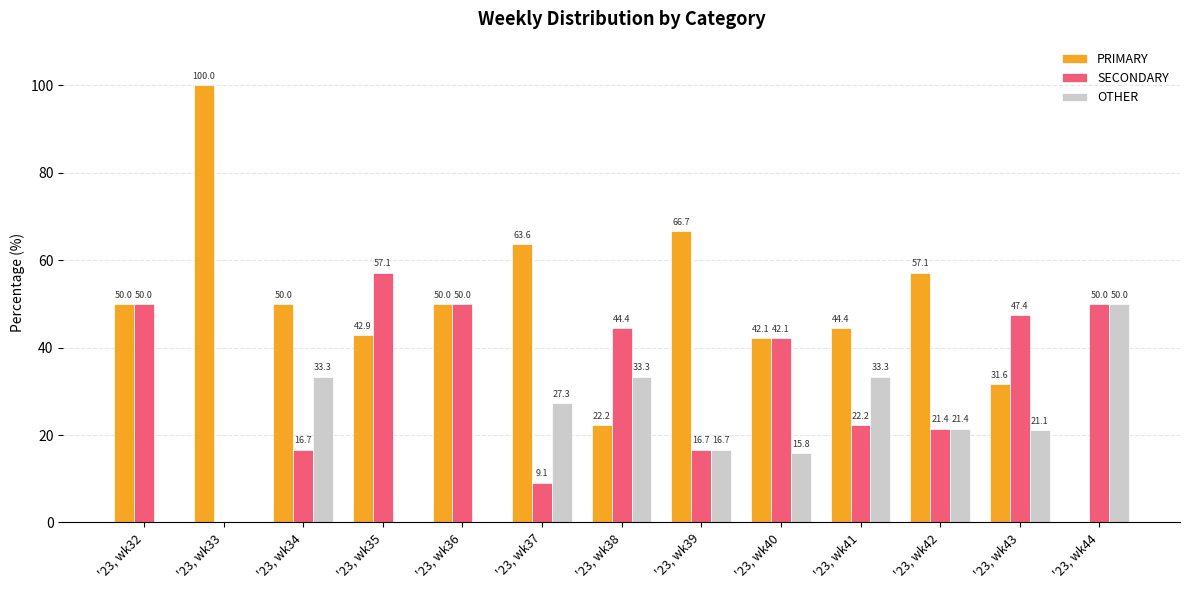

The OTHER series shows 14.1 at '23, wk38. True or false?

False